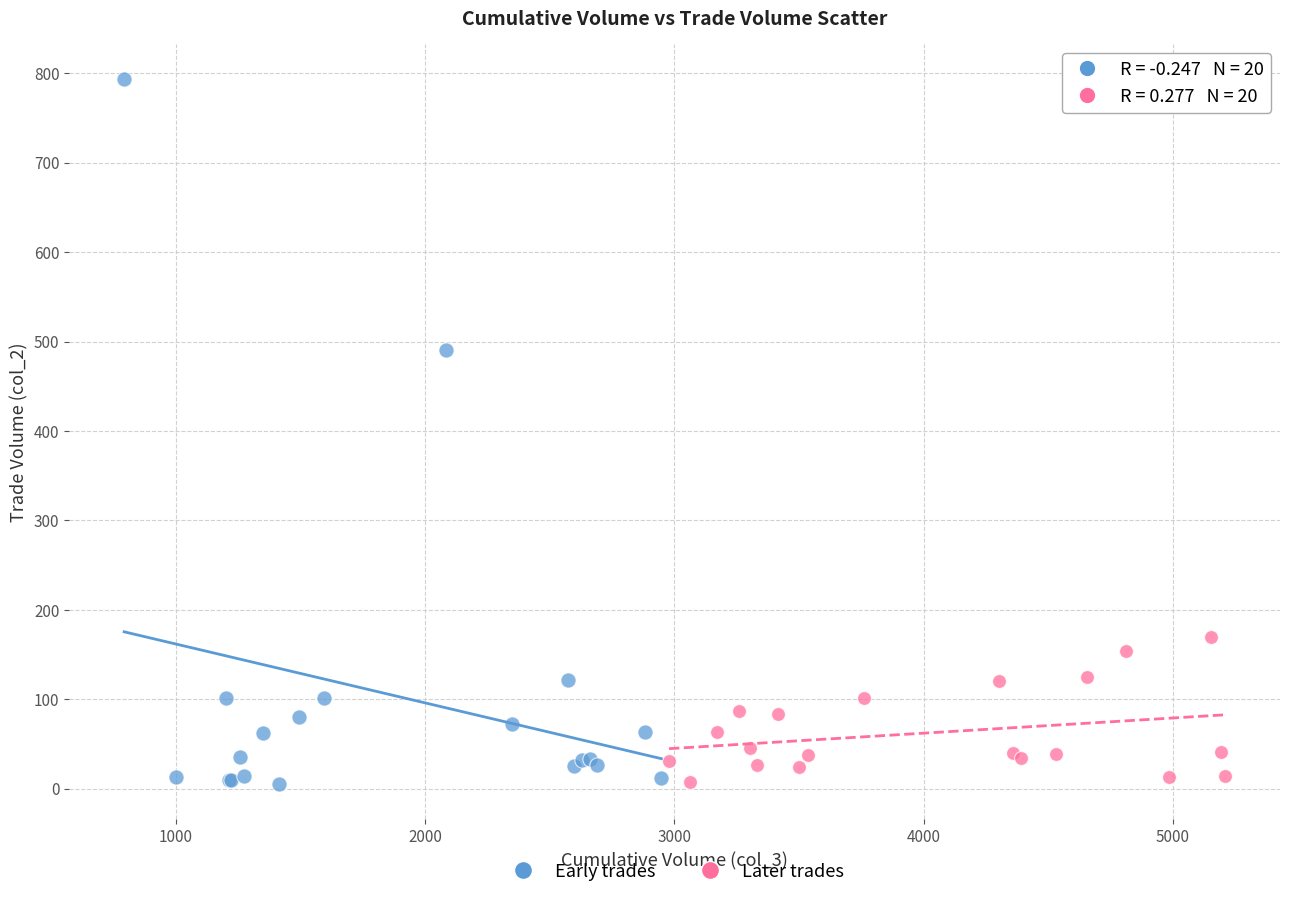

Which series has the largest Y range (max minus min)?

Early trades